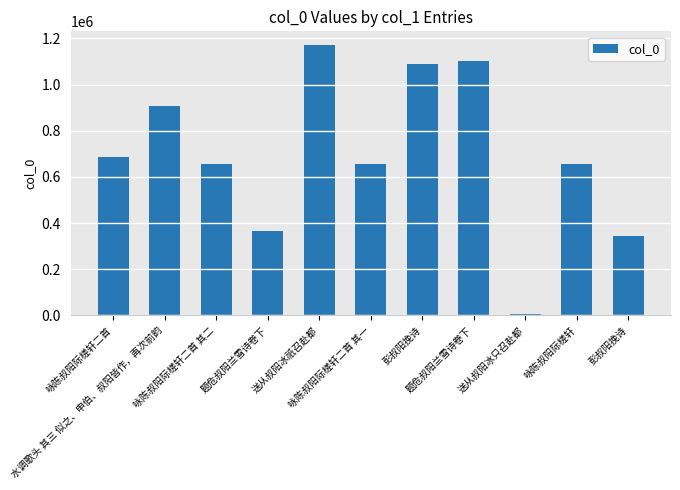

Count the number of data series in this chart.

1